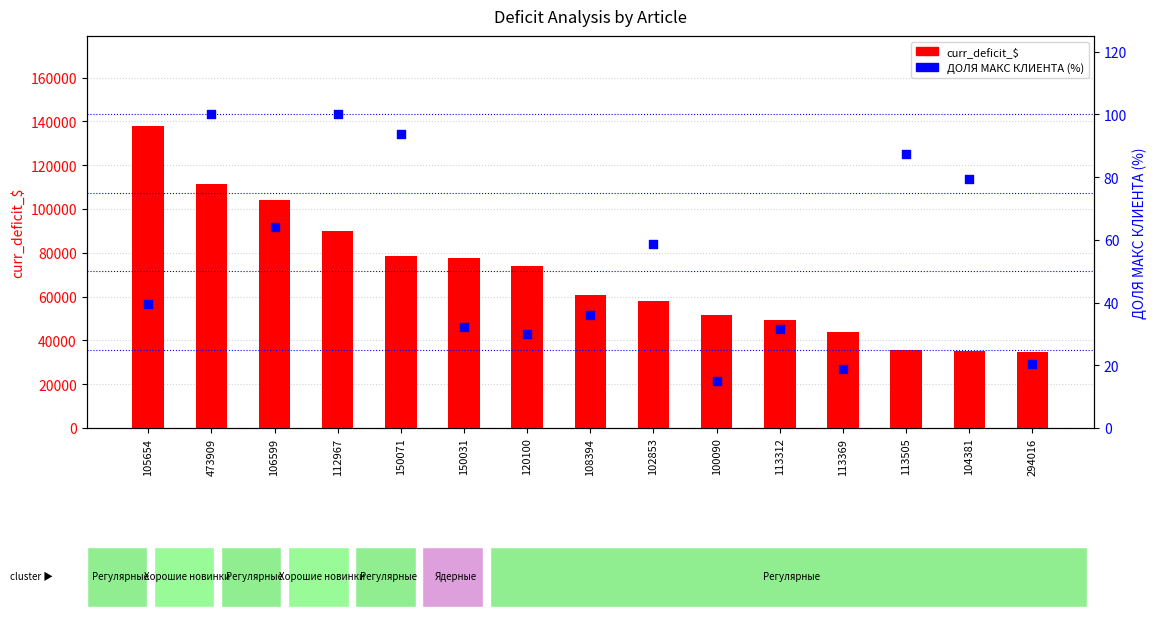

What are all the series names shown in the legend?

curr_deficit_$, ДОЛЯ МАКС КЛИЕНТА